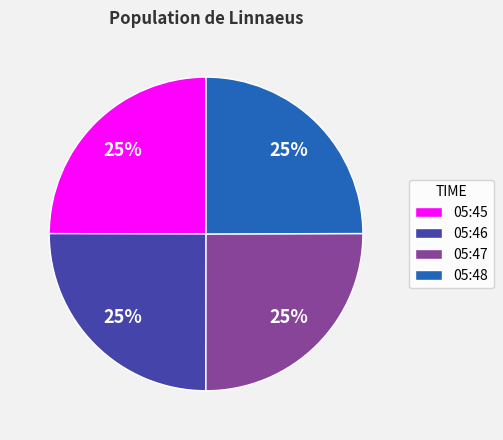

To the nearest percent, what percentage of the pie is 05:46?

25%